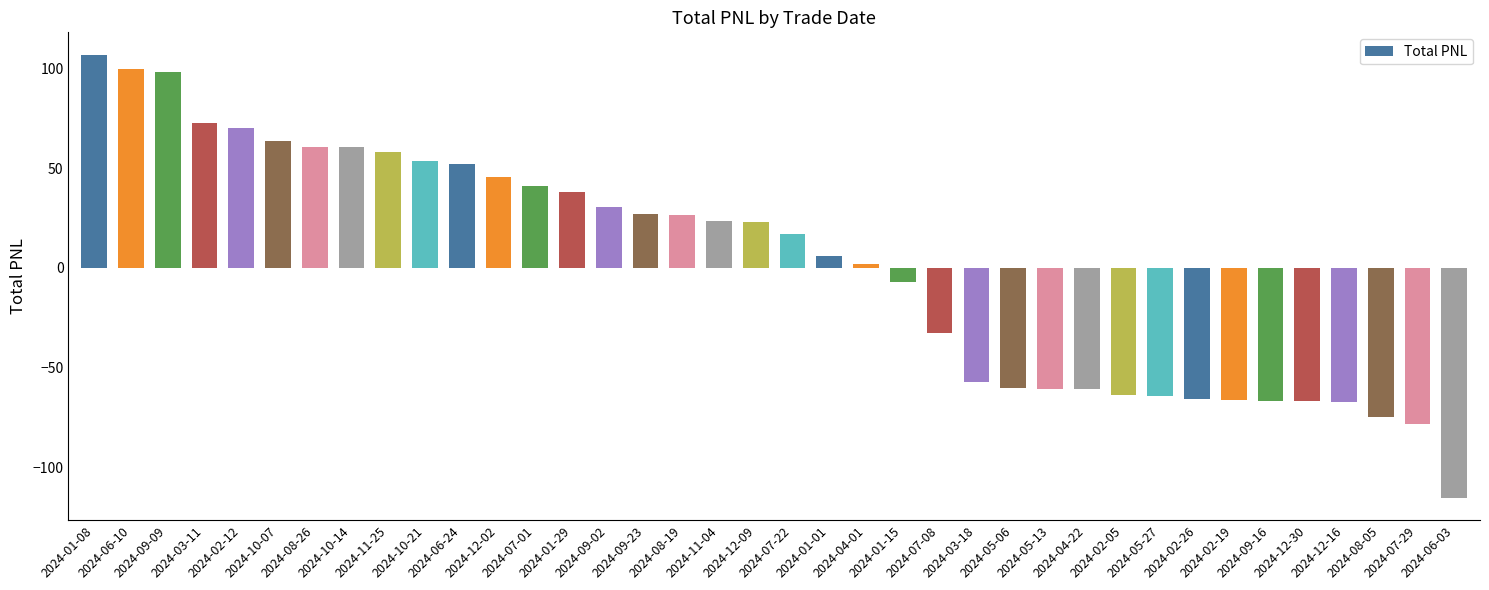

What value does the data have at 2024-11-04?

23.6